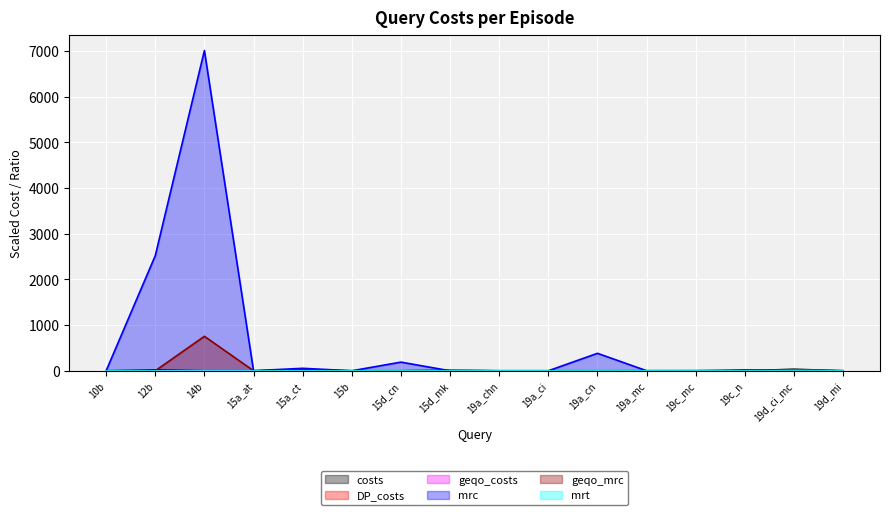

Which category has the lowest value across all series?

10b